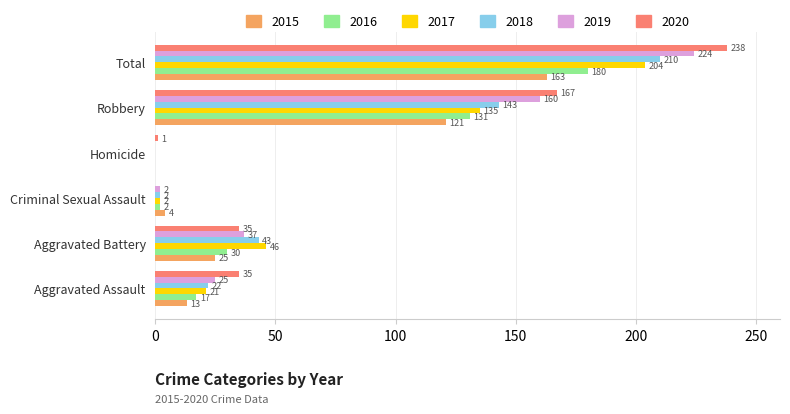

Which series changed the most between Criminal Sexual Assault and Robbery?

2020